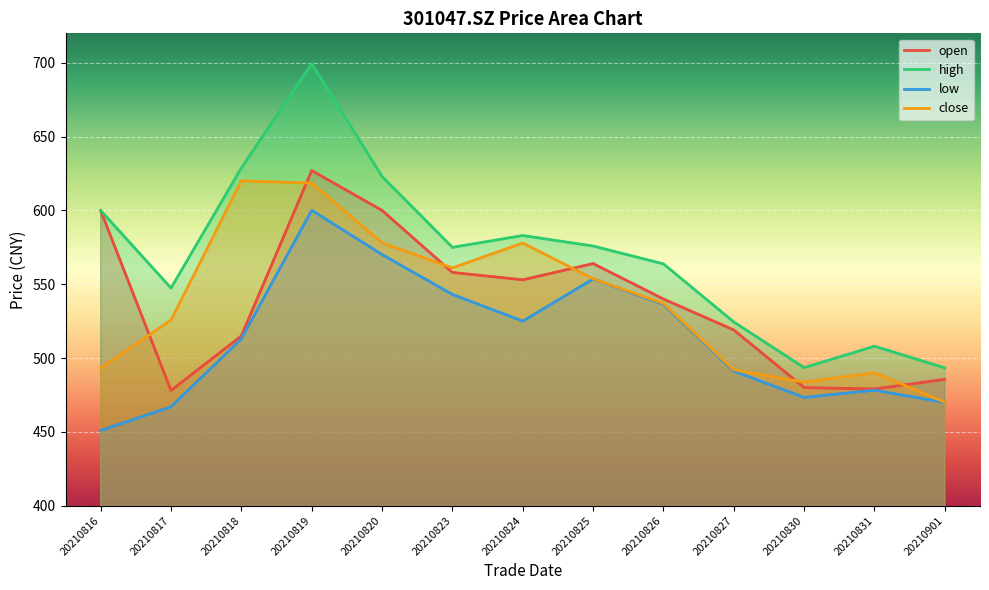

Reading left to right, extract all data points from this chart.

open: 20210816=599.9	20210817=478.0	20210818=515.0	20210819=627.0	20210820=600.0	20210823=558.0	20210824=553.0	20210825=564.0	20210826=540.0	20210827=519.0	20210830=480.0	20210831=479.0	20210901=485.6
high: 20210816=600.0	20210817=547.4	20210818=628.8	20210819=699.4	20210820=623.0	20210823=575.0	20210824=583.0	20210825=575.9	20210826=563.8	20210827=524.4	20210830=493.5	20210831=508.0	20210901=493.3
low: 20210816=450.9	20210817=467.0	20210818=513.0	20210819=600.1	20210820=570.1	20210823=543.1	20210824=525.0	20210825=553.5	20210826=536.3	20210827=491.2	20210830=473.3	20210831=478.2	20210901=469.9
close: 20210816=493.3	20210817=525.7	20210818=620.1	20210819=618.5	20210820=578.0	20210823=561.0	20210824=578.0	20210825=553.7	20210826=537.0	20210827=492.1	20210830=483.7	20210831=490.0	20210901=470.1